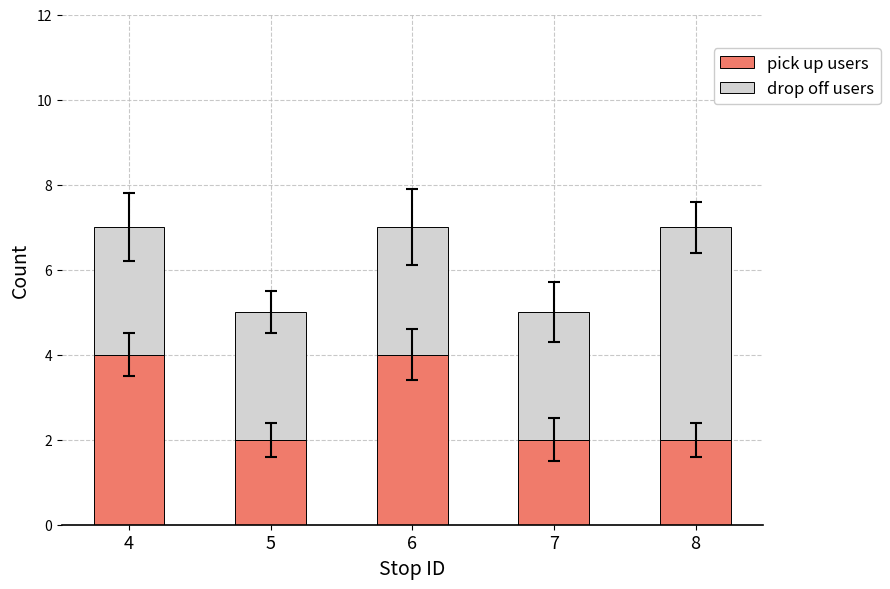

What are all the series names shown in the legend?

pick up users, drop off users